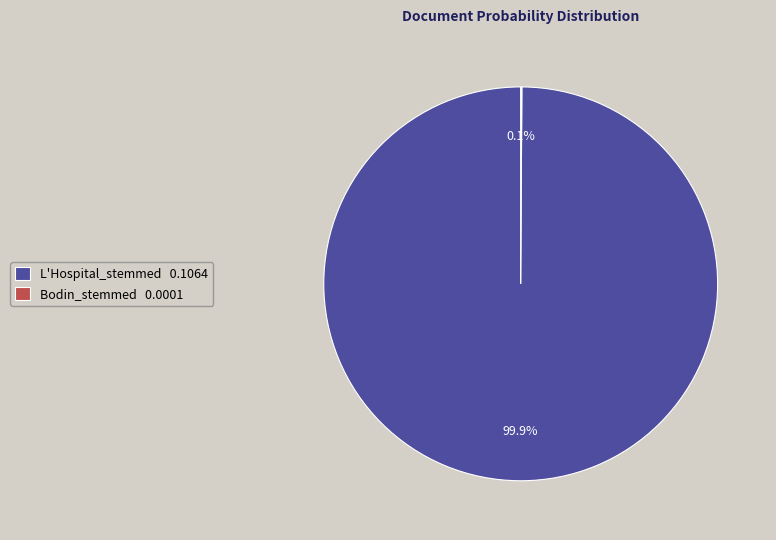

Is L'Hospital_stemmed 0.1064 the majority of the pie?

Yes